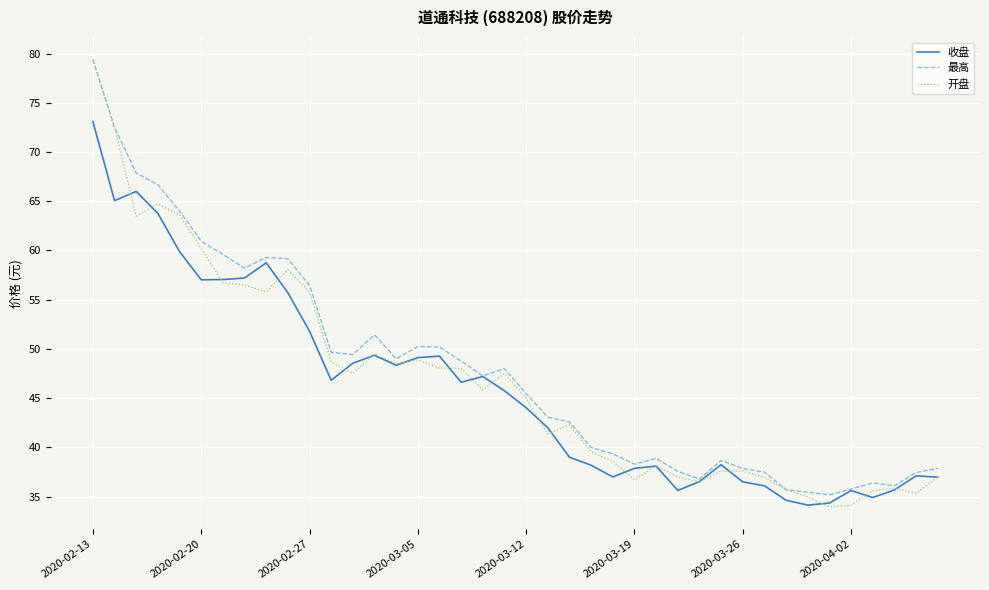

What is the maximum value shown in the chart?

79.4